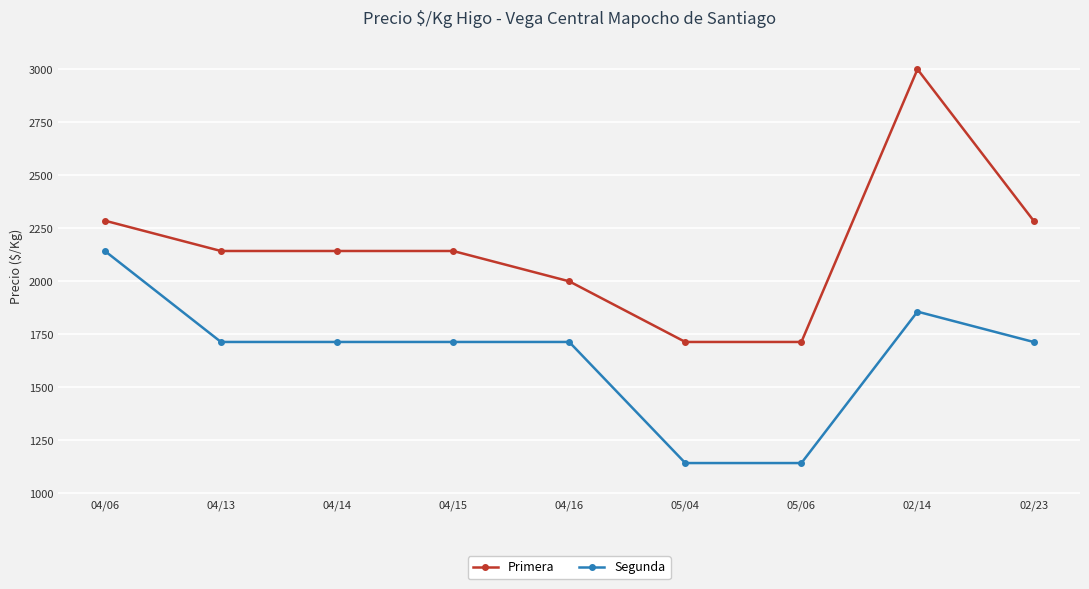

The Segunda series shows 585 at 04/13. True or false?

False